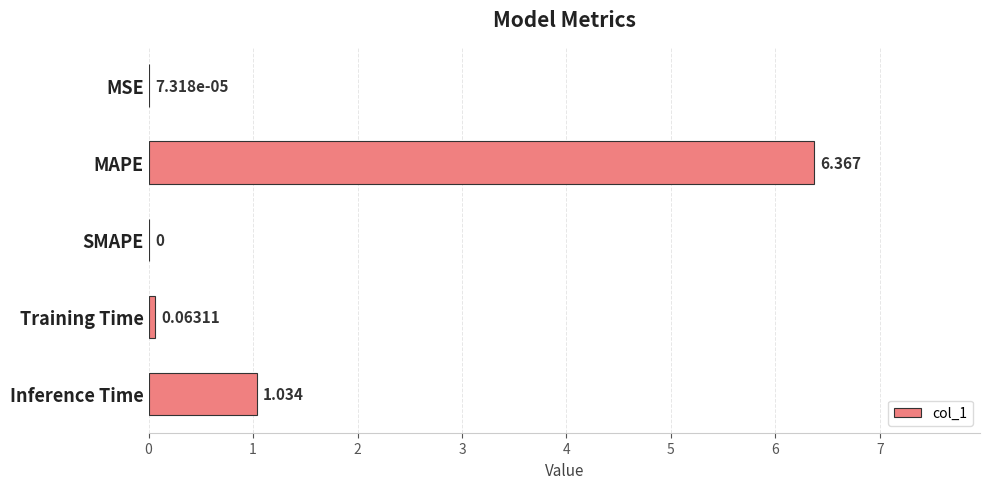

Between SMAPE and MSE, which is larger?

MSE